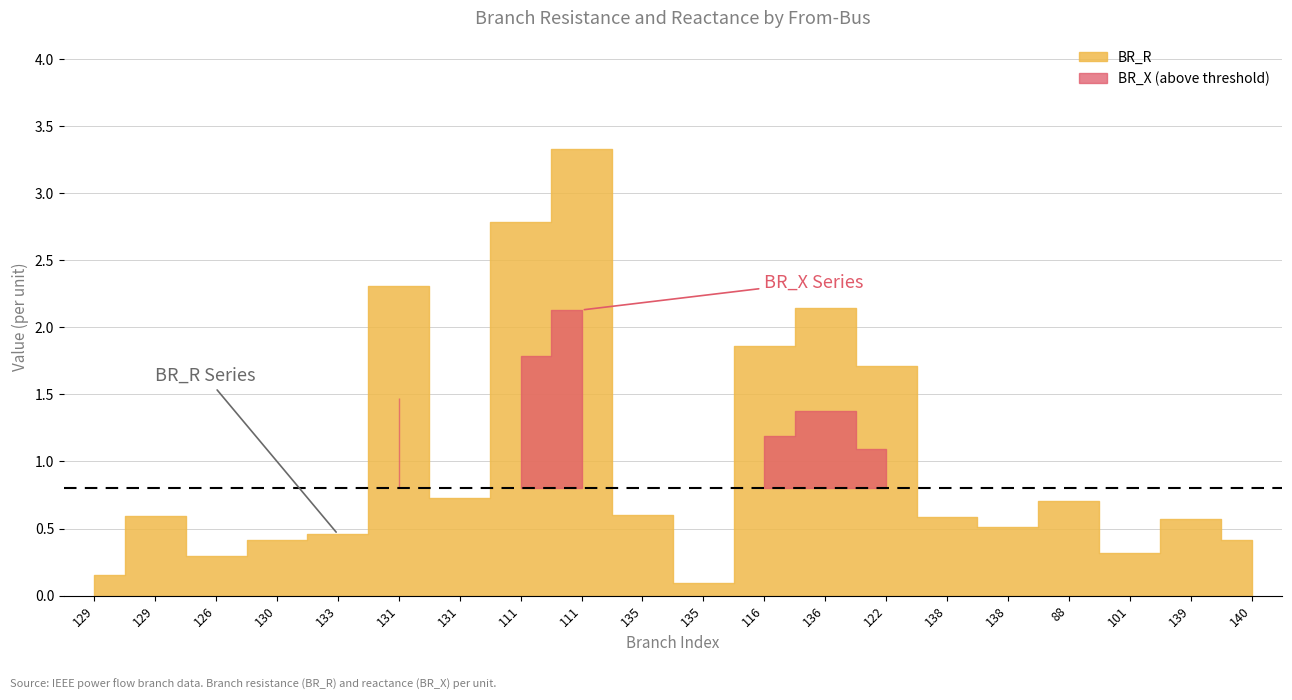

What is the minimum value for BR_X?

0.1